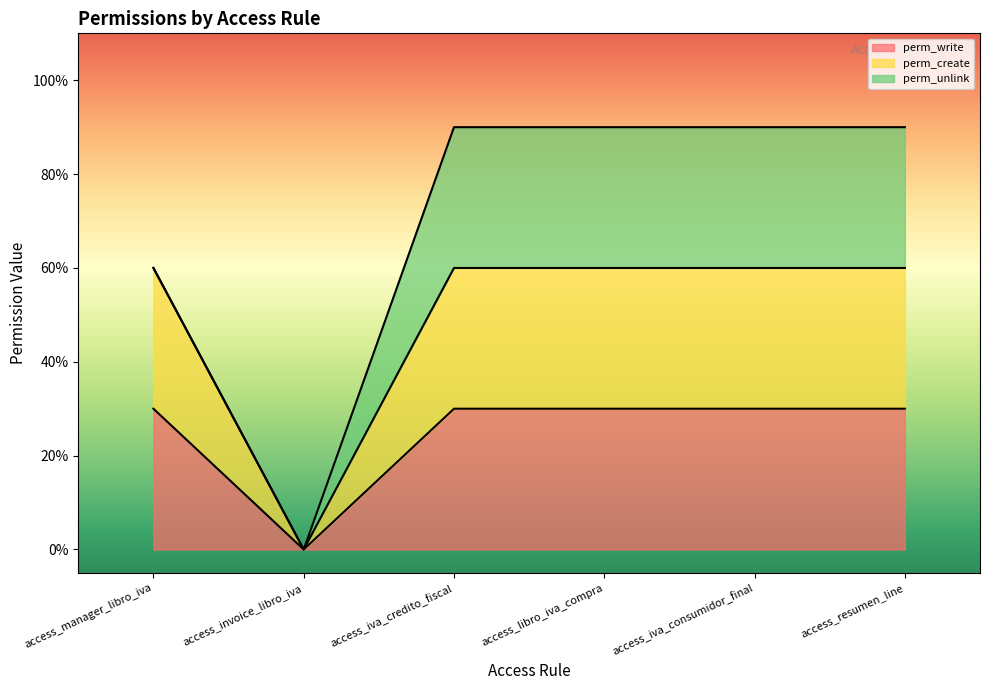

What is the sum of the perm_write values at access_iva_credito_fiscal and access_resumen_line?

0.6